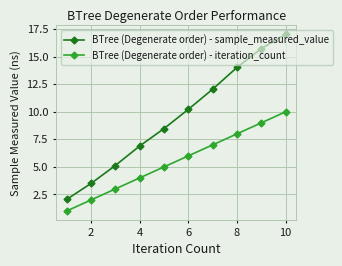

Count the number of data series in this chart.

2